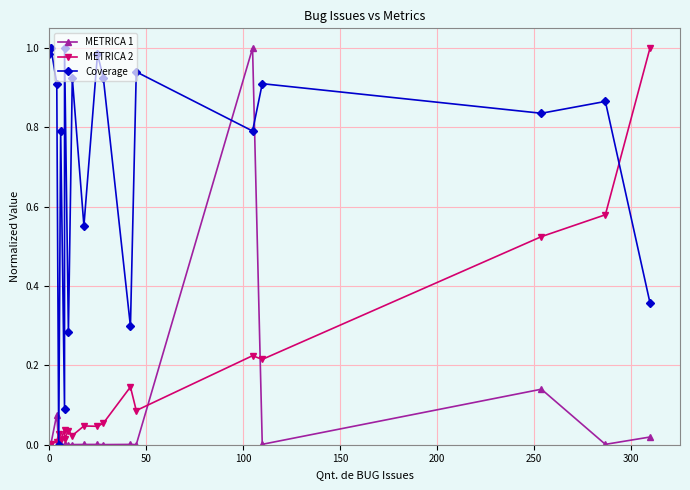

Which series has the largest total across all categories?

Coverage